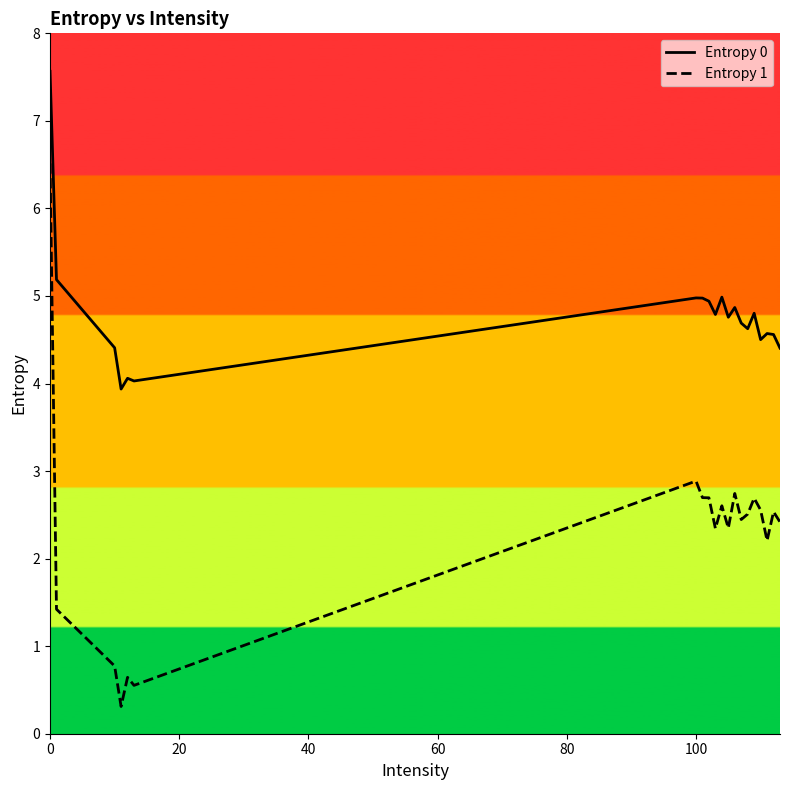

True or false: Entropy 0 has more than 2 interior local peaks.

True